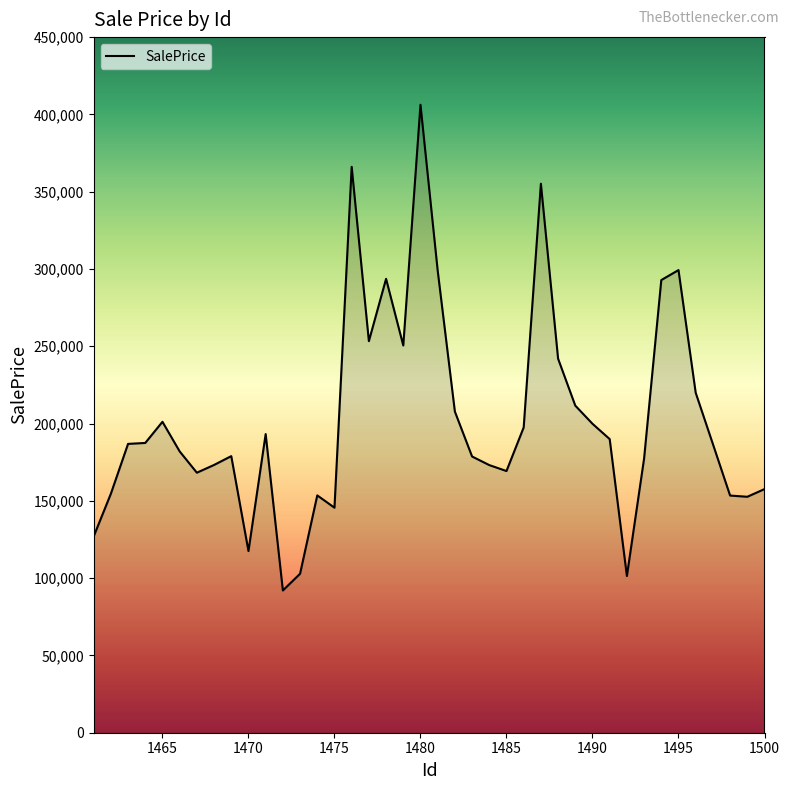

What is the difference between the maximum and minimum values?

314221.1